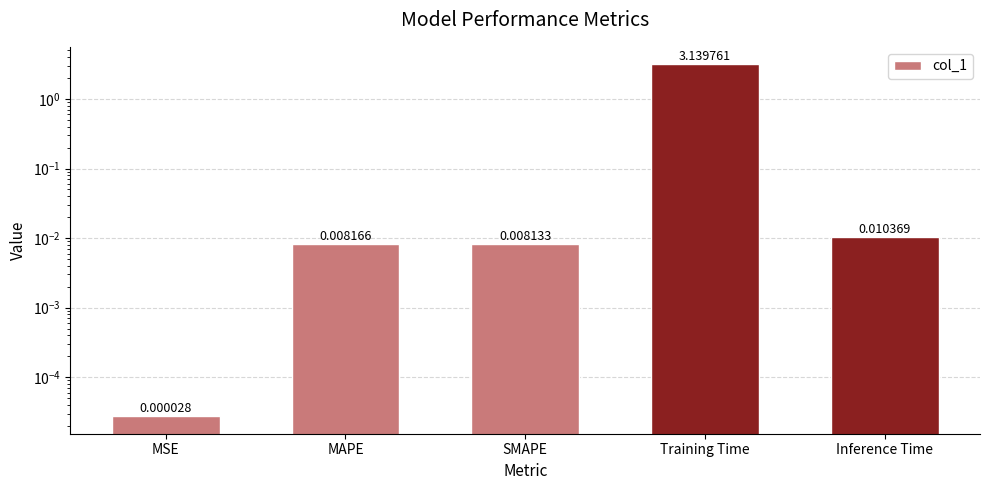

List the labels in order of value, largest first.

Training Time, Inference Time, MAPE, SMAPE, MSE